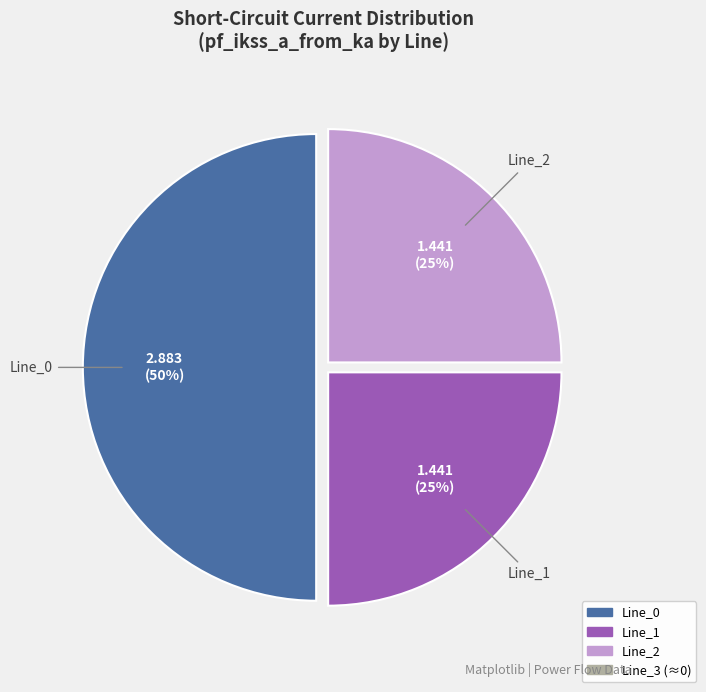

To the nearest percent, what is the average slice percentage?

33%